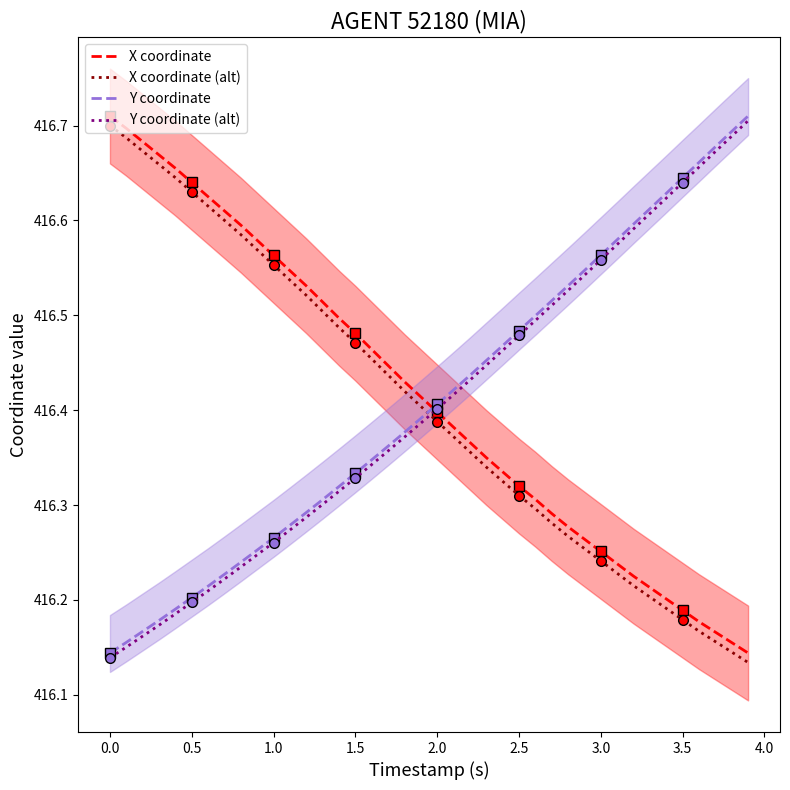

True or false: X coordinate (alt) and X coordinate cross at least once.

False